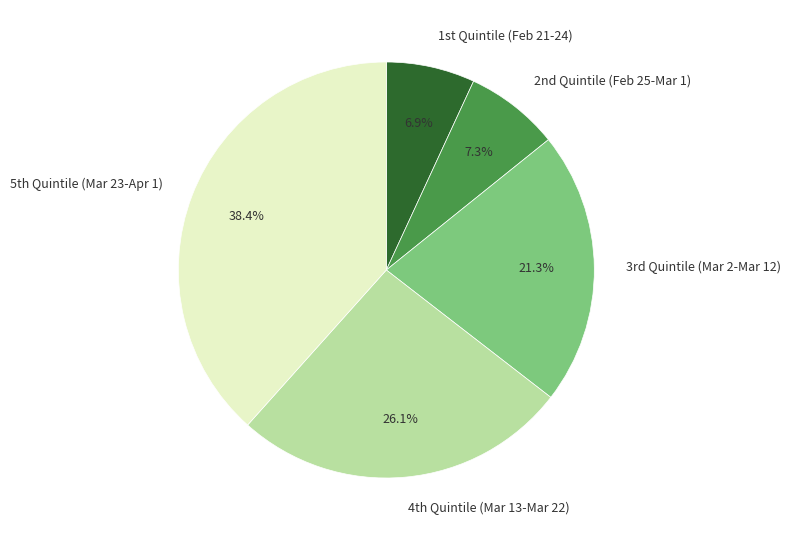

Is there any slice that represents more than half of the pie?

No